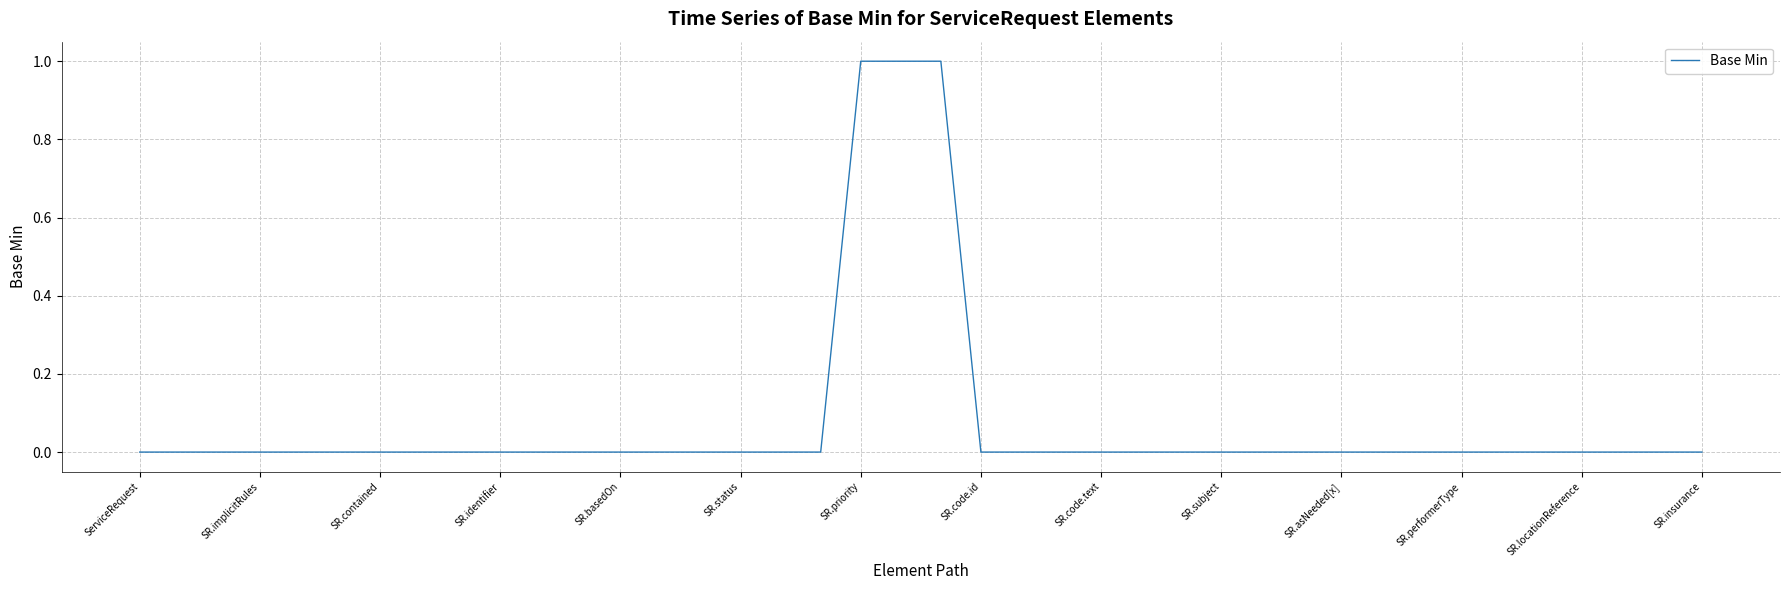

The value at ServiceRequest is 0. True or false?

True